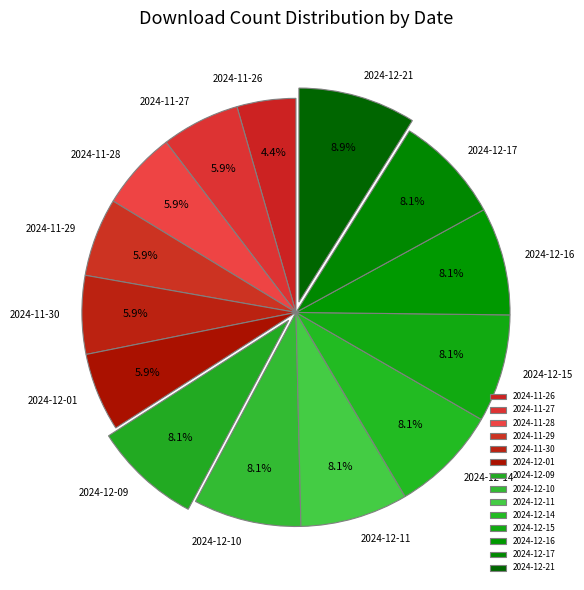

To the nearest percent, what is the combined percentage of 2024-11-28 and 2024-12-16?

14%